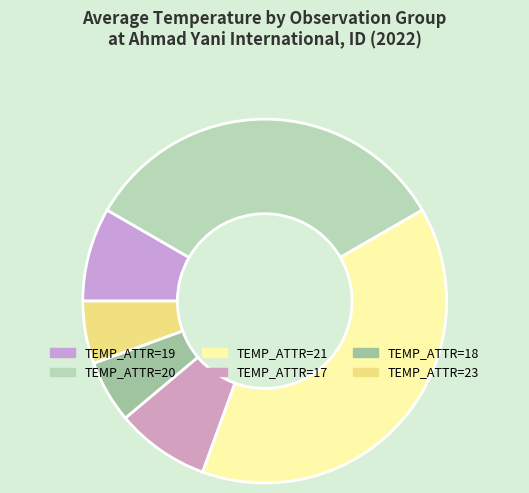

How many segments does this pie chart have?

6